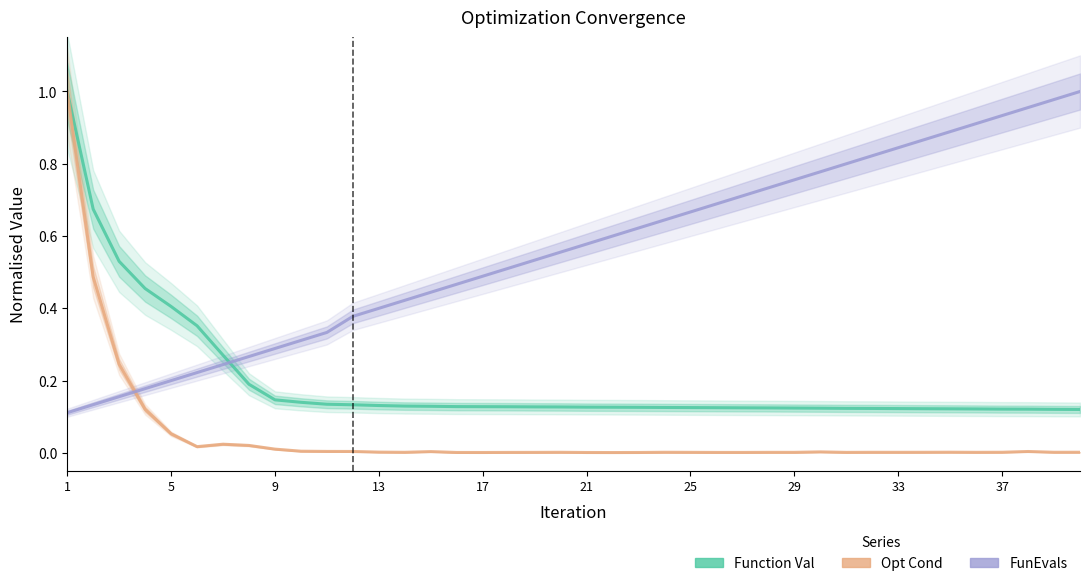

Which series has the largest range (max minus min)?

Opt Cond